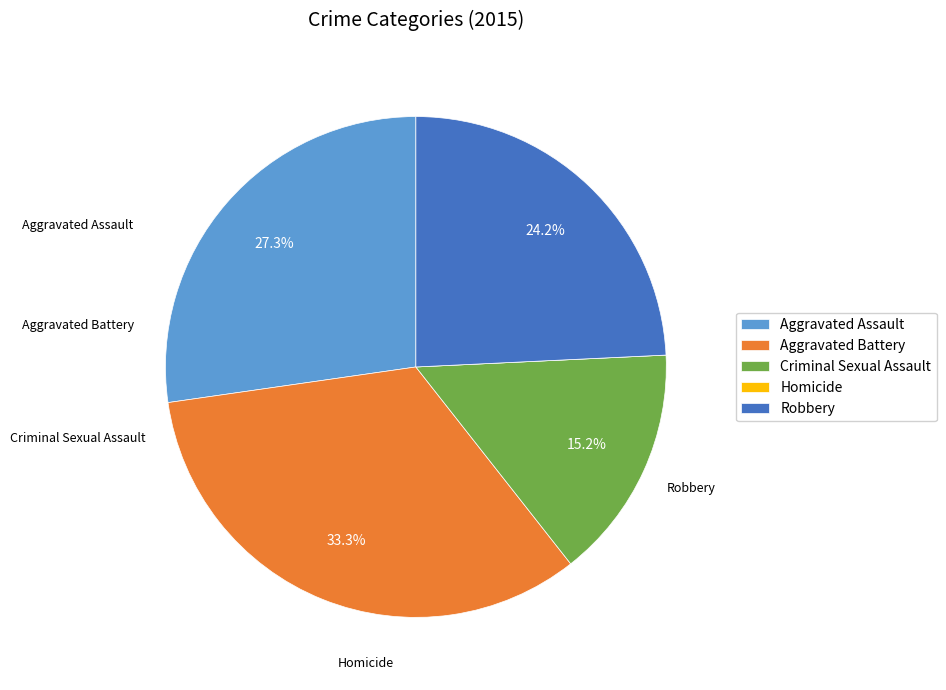

Which category has the biggest portion of the pie?

Aggravated Battery